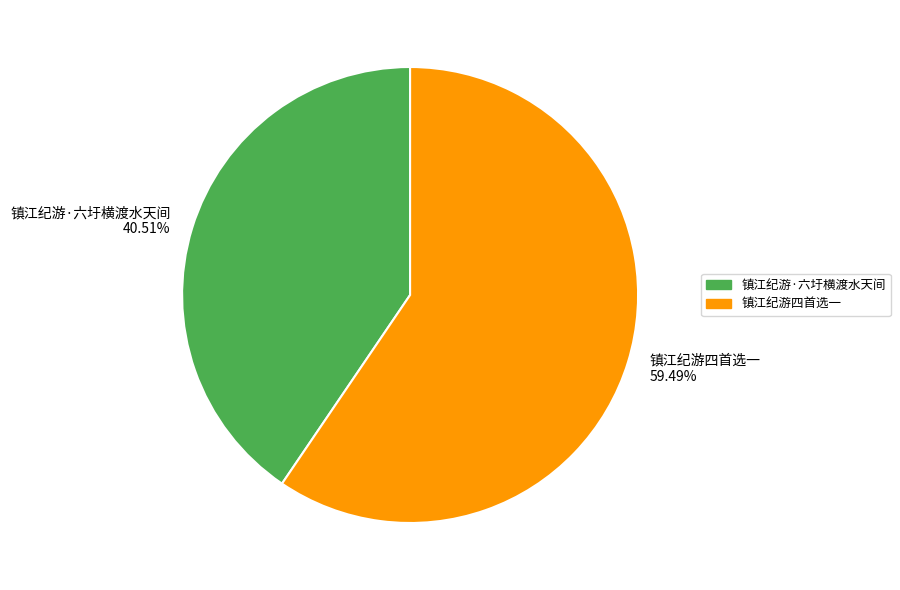

To the nearest percent, what is the average slice percentage?

50%